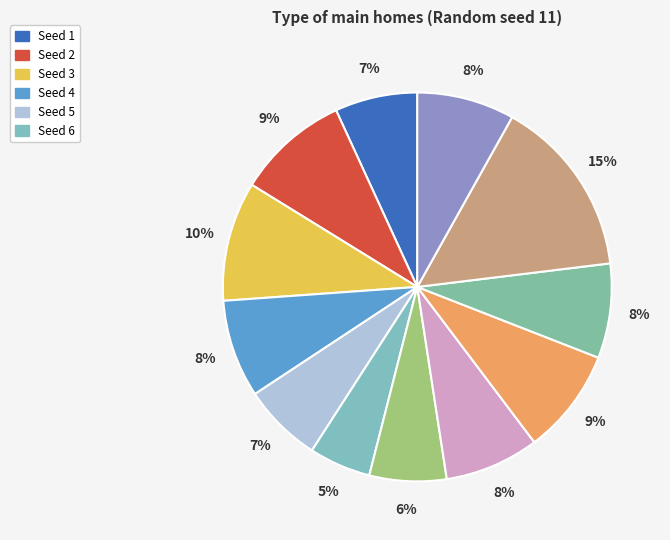

Count the number of slices in the pie.

12